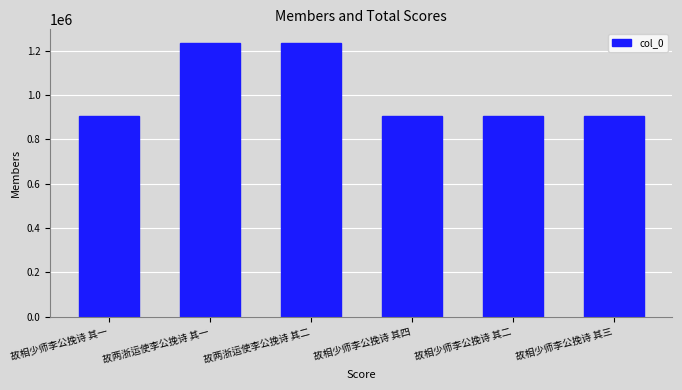

What is the sum of the values at 故相少师李公挽诗 其一 and 故两浙运使李公挽诗 其二?

2140410